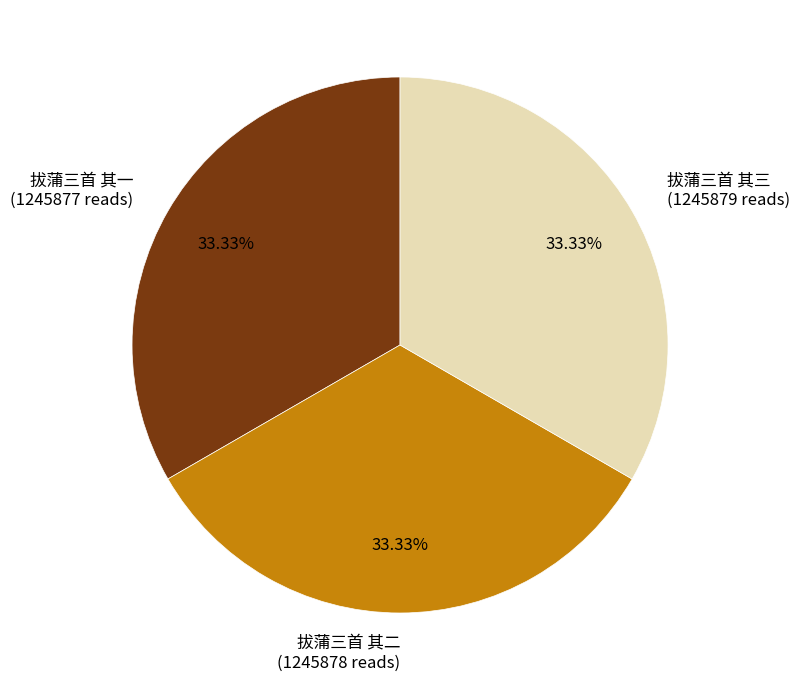

What is the ratio of the value at 拔蒲三首 其一 to the value at 拔蒲三首 其三?

1.0